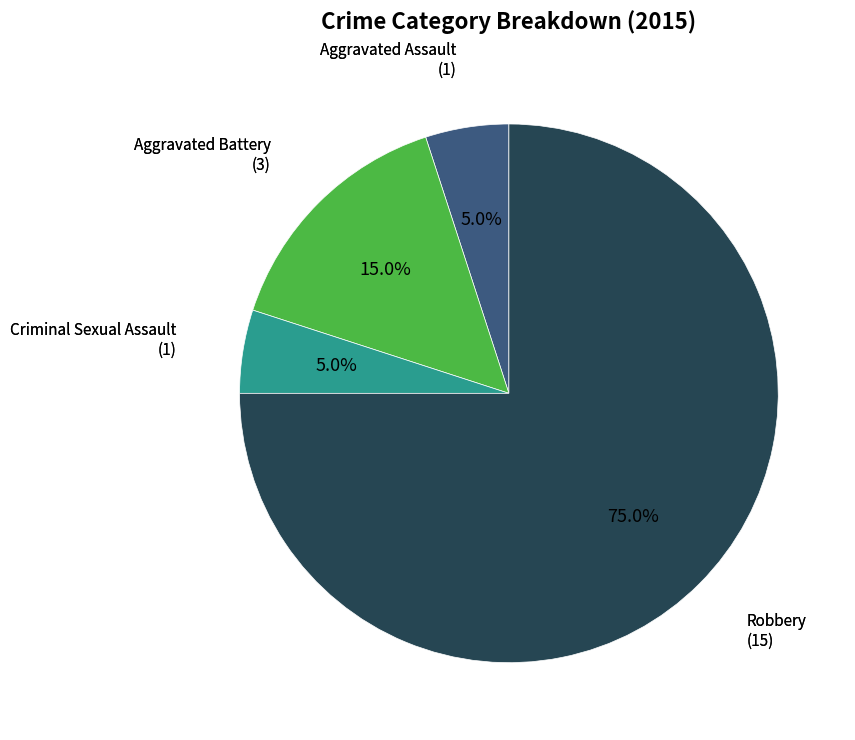

Which has a higher value, Criminal Sexual Assault or Robbery?

Robbery